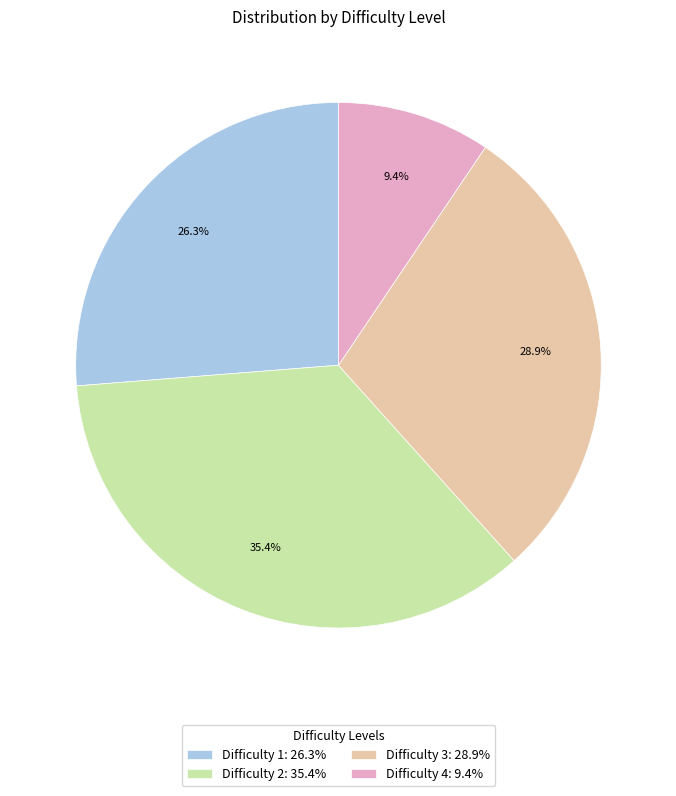

Does any single category account for the majority?

No